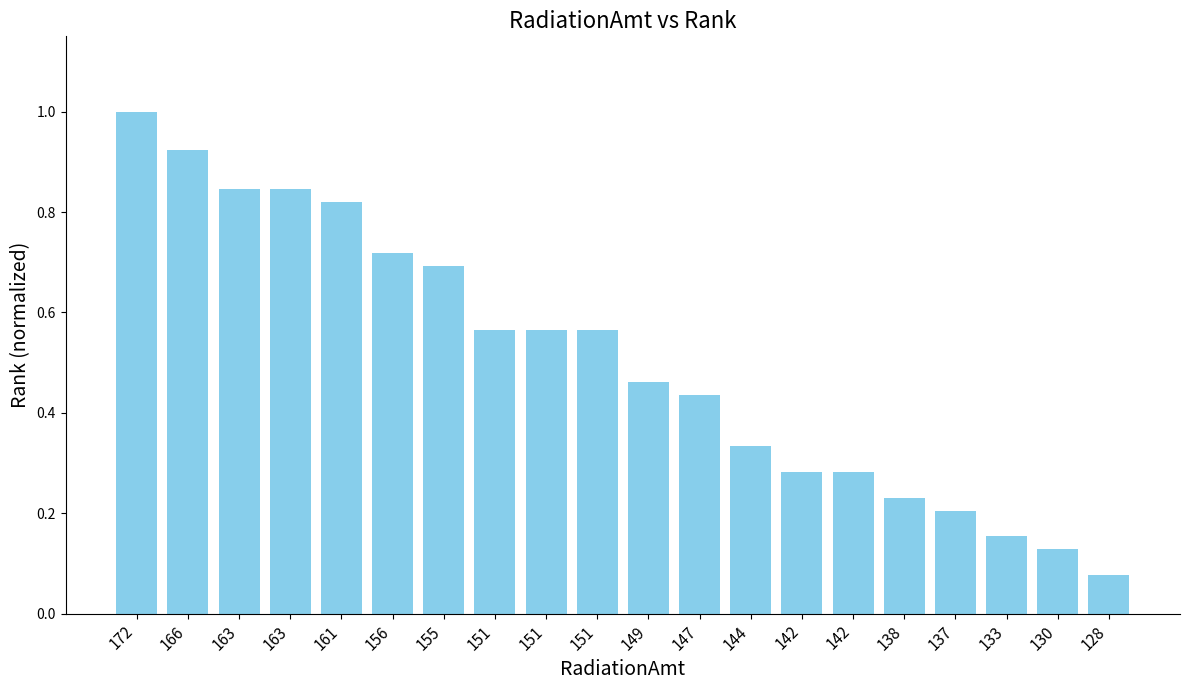

What is the value of the 20th bar from the left?

0.1